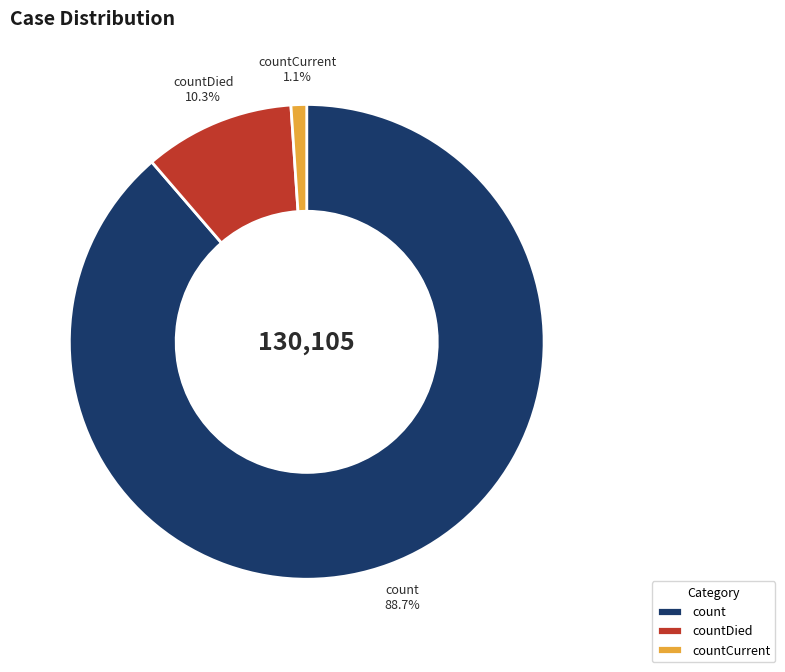

Rank the categories by value from highest to lowest.

count, countDied, countCurrent